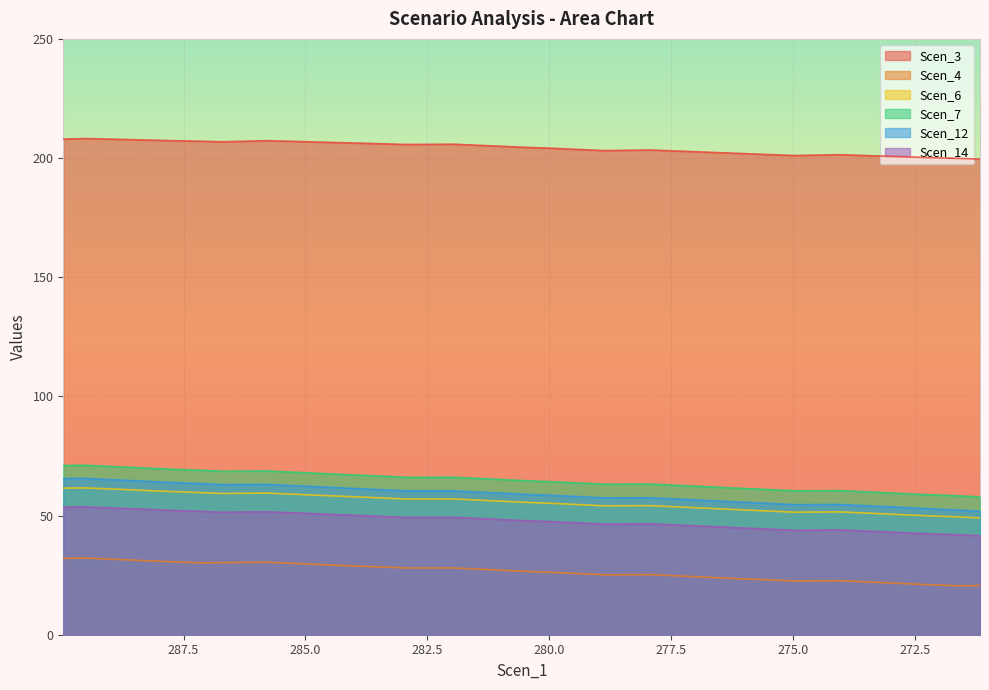

Which category has the highest value across all series?

272.5